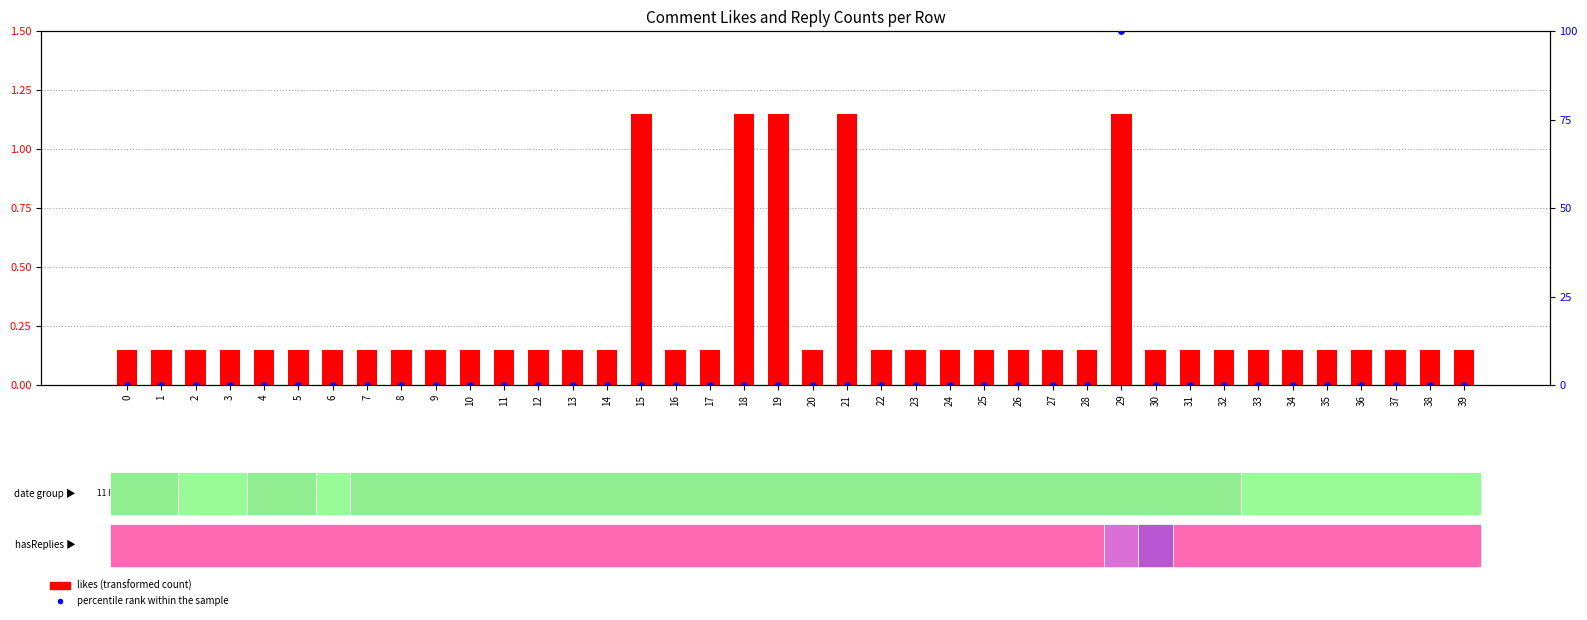

At how many categories does at least one series exceed 86?

1